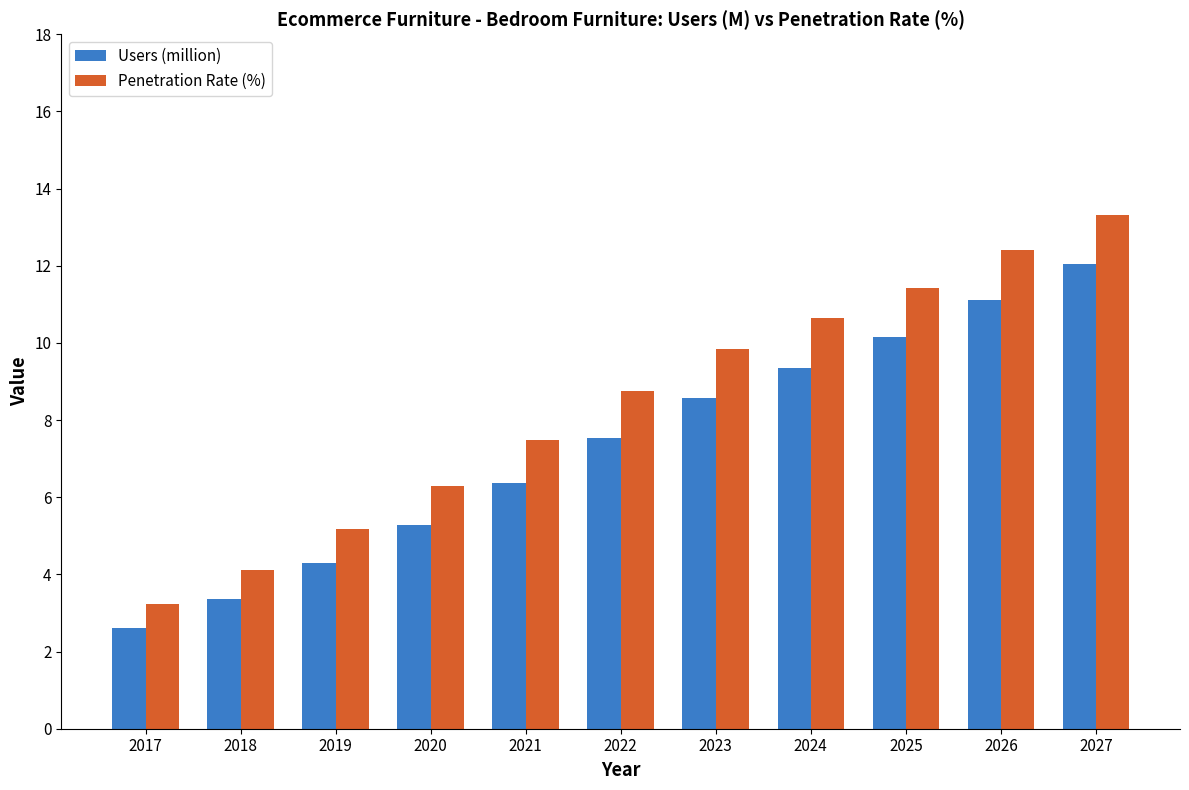

What is the sum of all Penetration Rate (%) values?

92.7